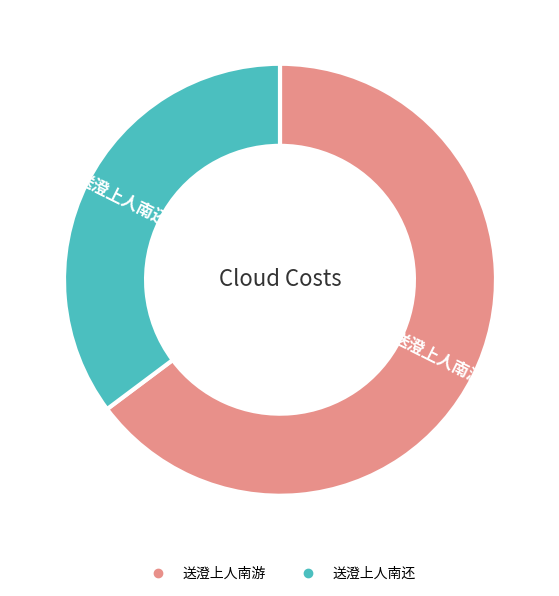

True or false: 送澄上人南还 accounts for 35% of the total.

True